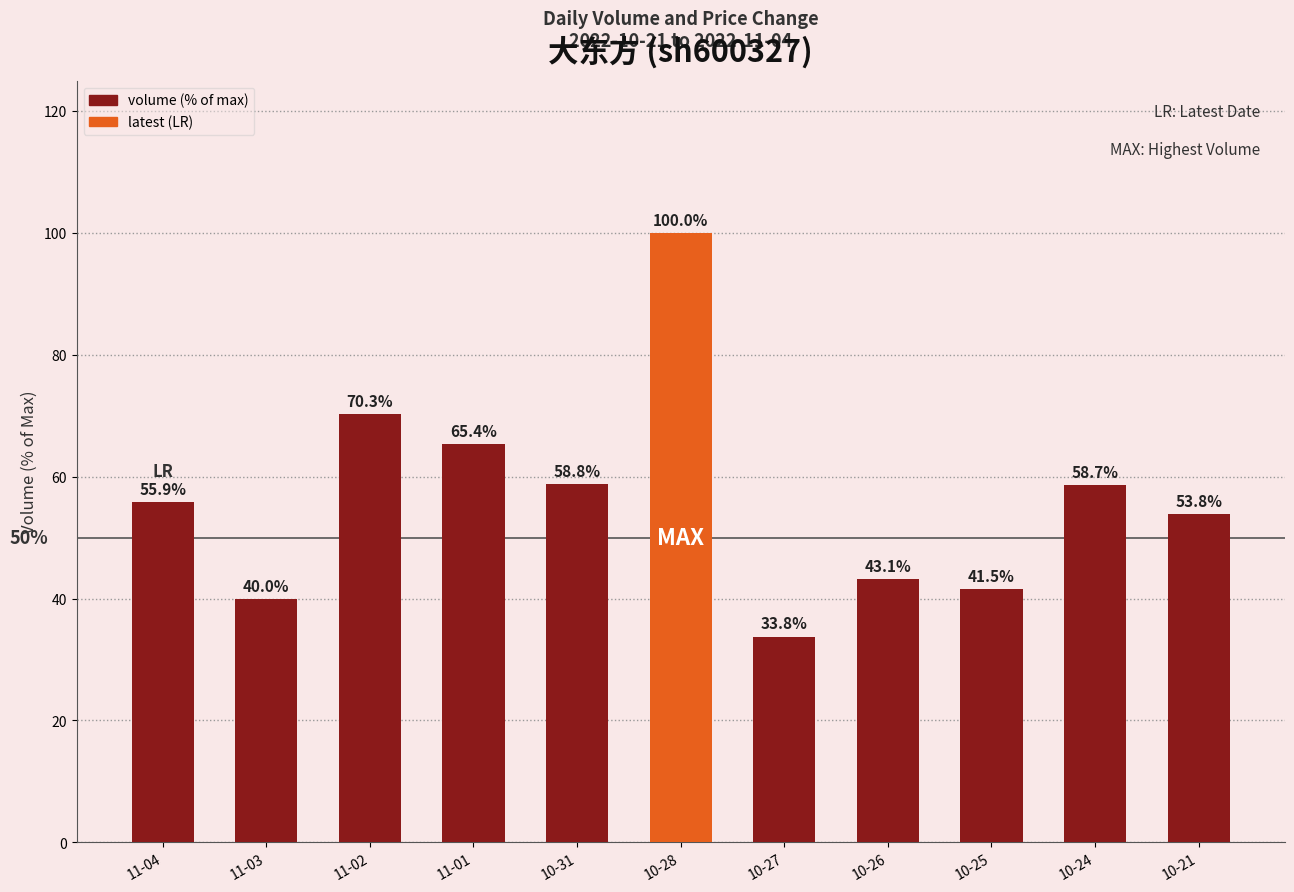

Does the chart contain any negative values?

No